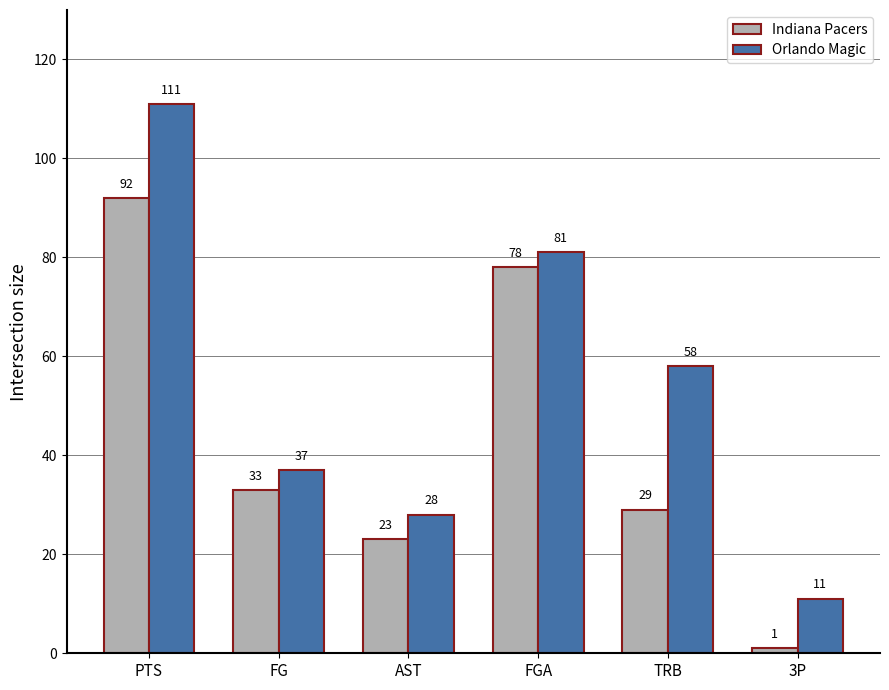

Rank the series by their average value, from highest to lowest.

Orlando Magic, Indiana Pacers